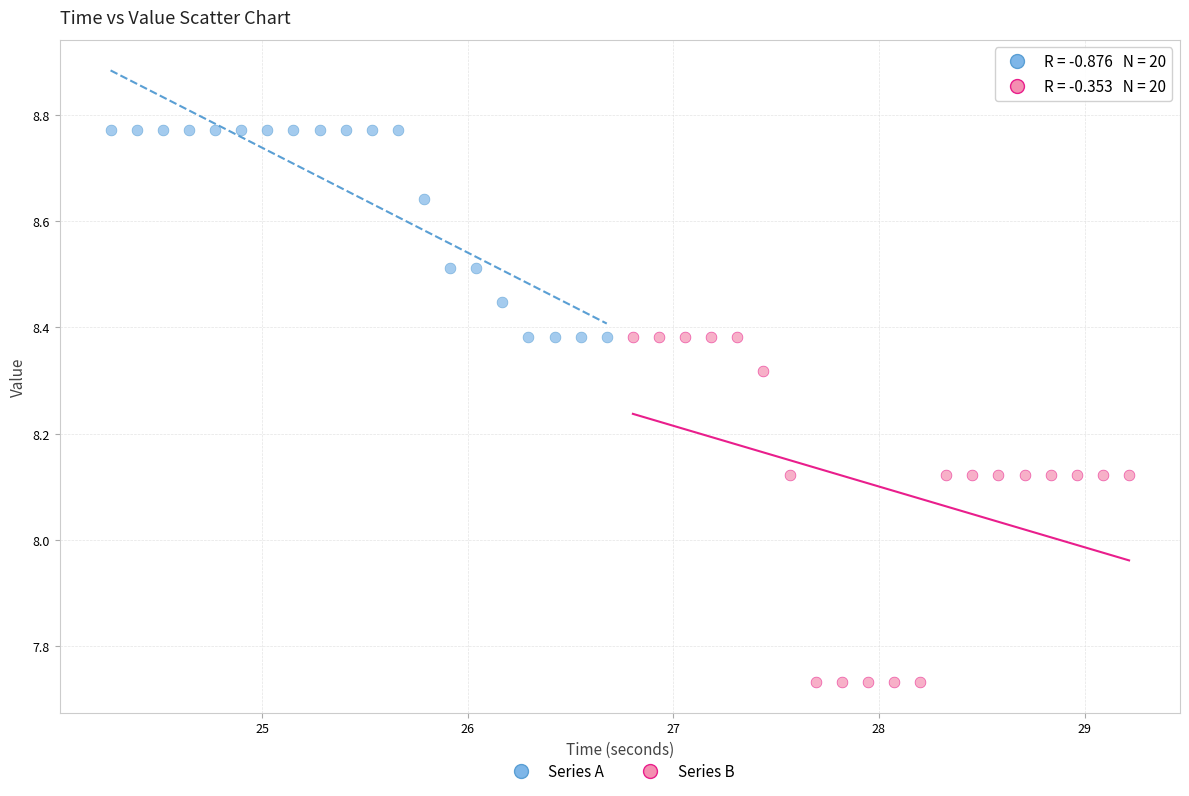

Which series has the widest spread of Y values?

Series B